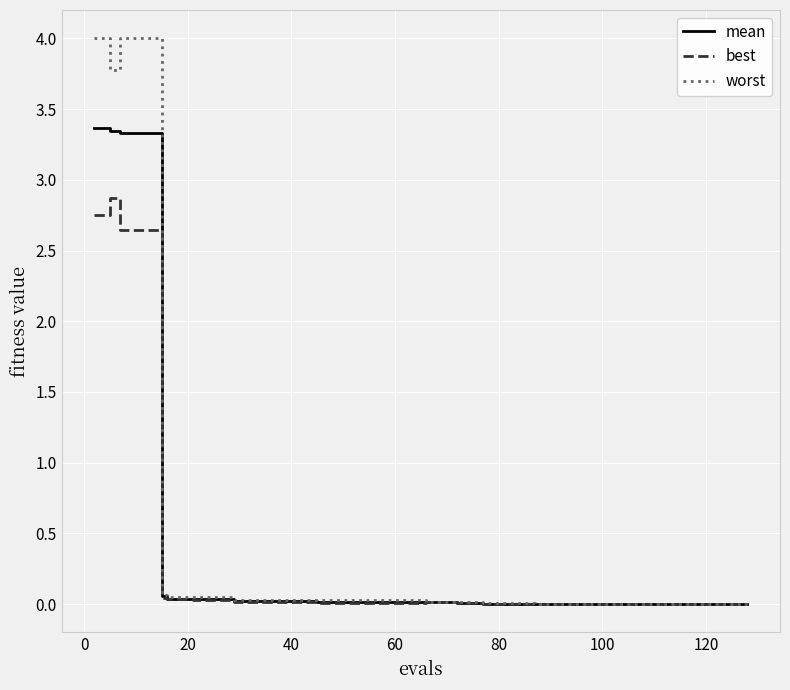

What is the greatest value displayed?

4.0